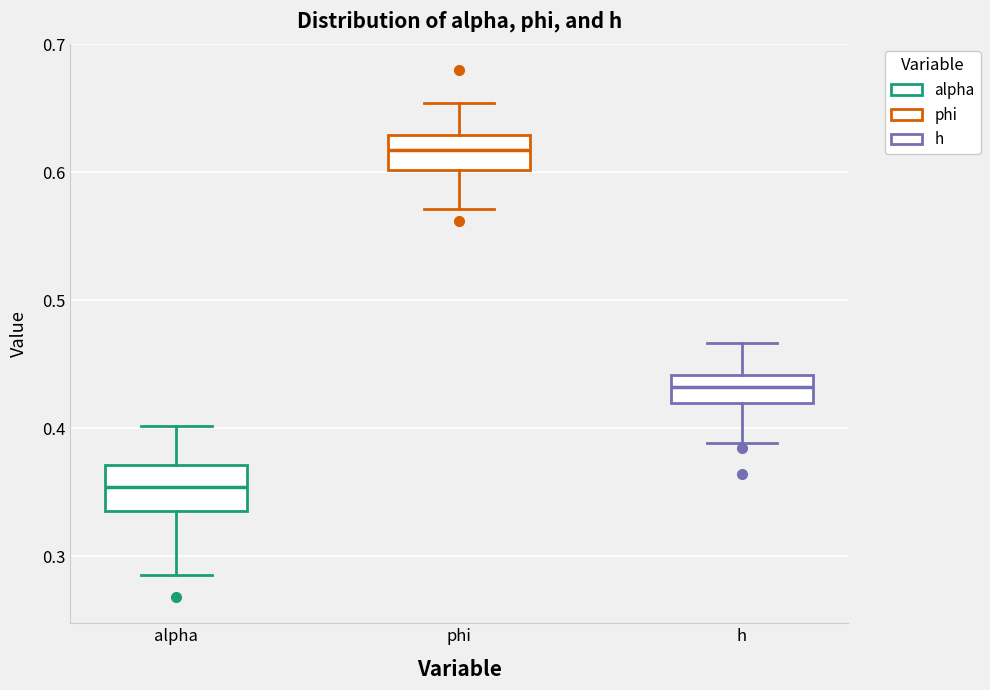

Which box has the highest median line?

phi